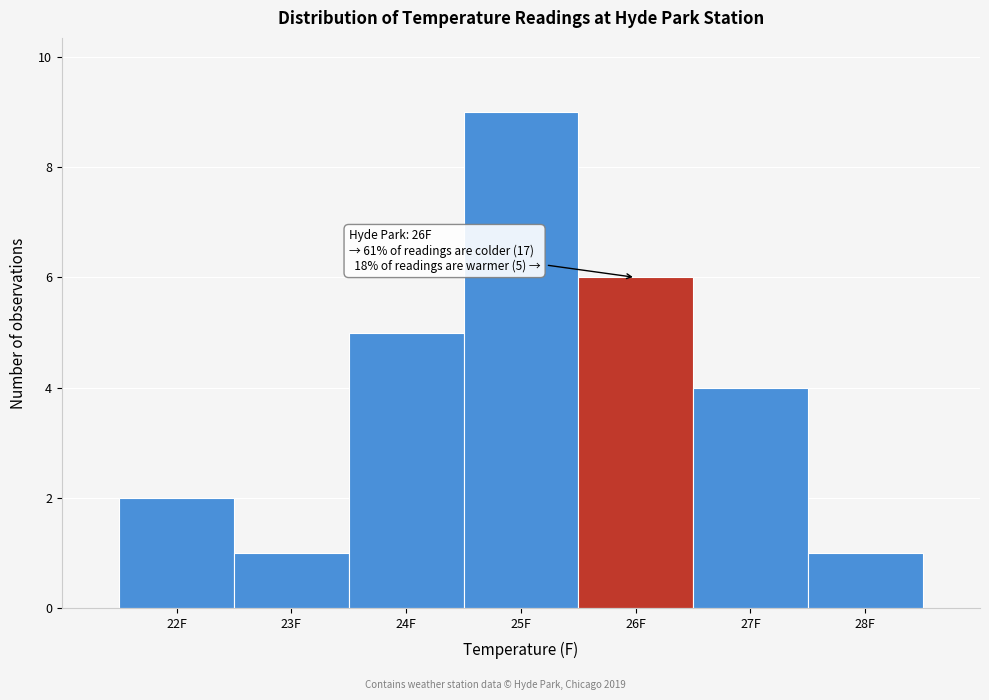

Over which range of the x-axis is the bar tallest?

24.5 to 25.5